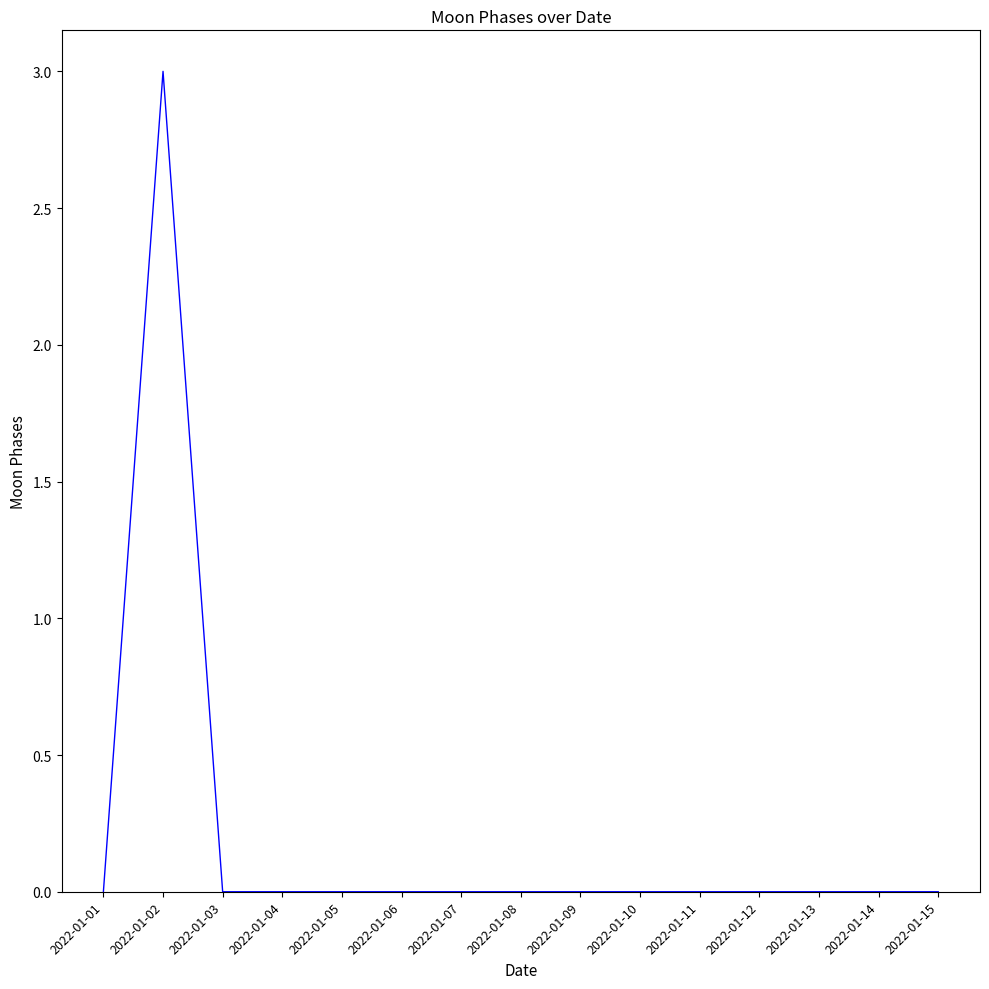

True or false: the data shows 0 at 2022-01-09.

True